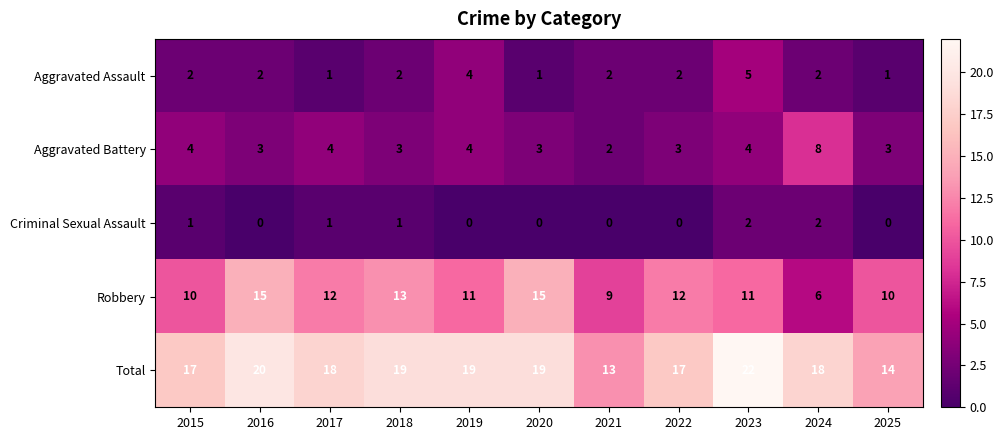

At which category is the sum across all series the highest?

2023